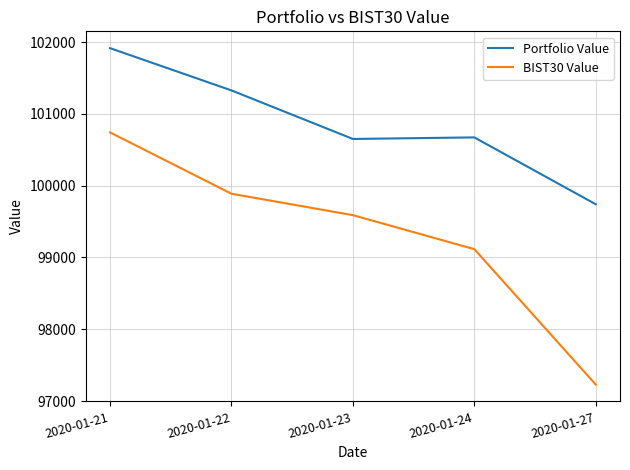

Reading left to right, what are all the values shown in this chart?

Portfolio Value: 101914.3	101325.6	100649.7	100671.5	99740.7
BIST30 Value: 100740.6	99886.6	99588.5	99115.1	97229.2